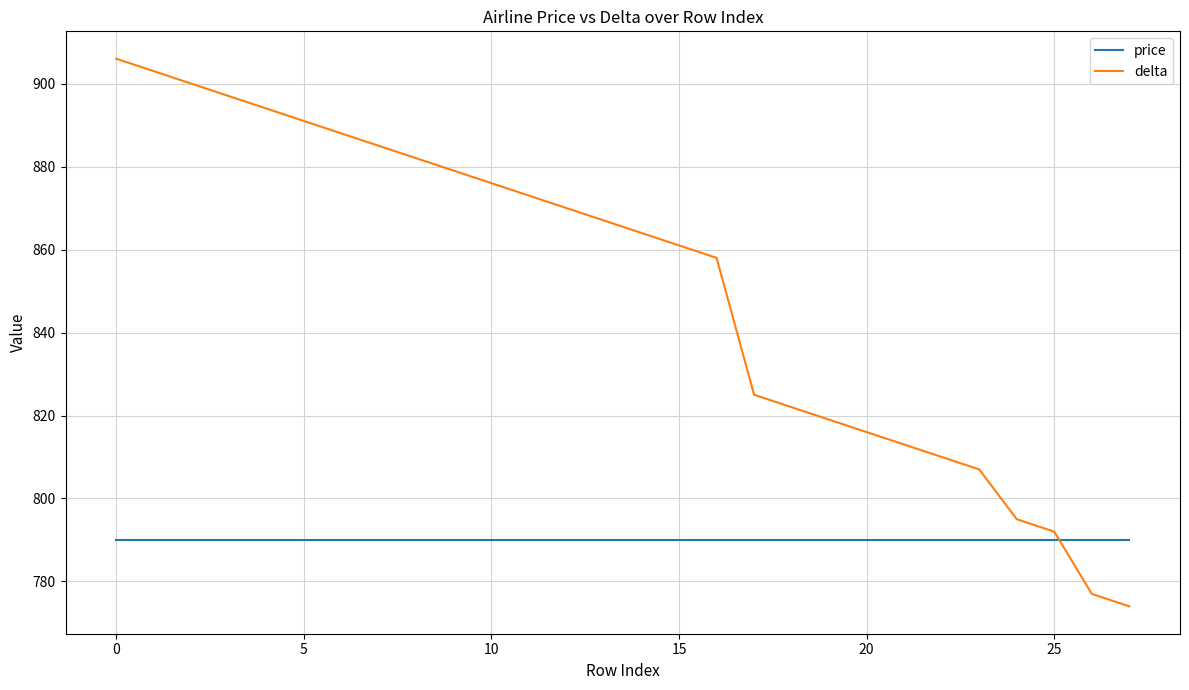

Which series has the largest range (max minus min)?

delta